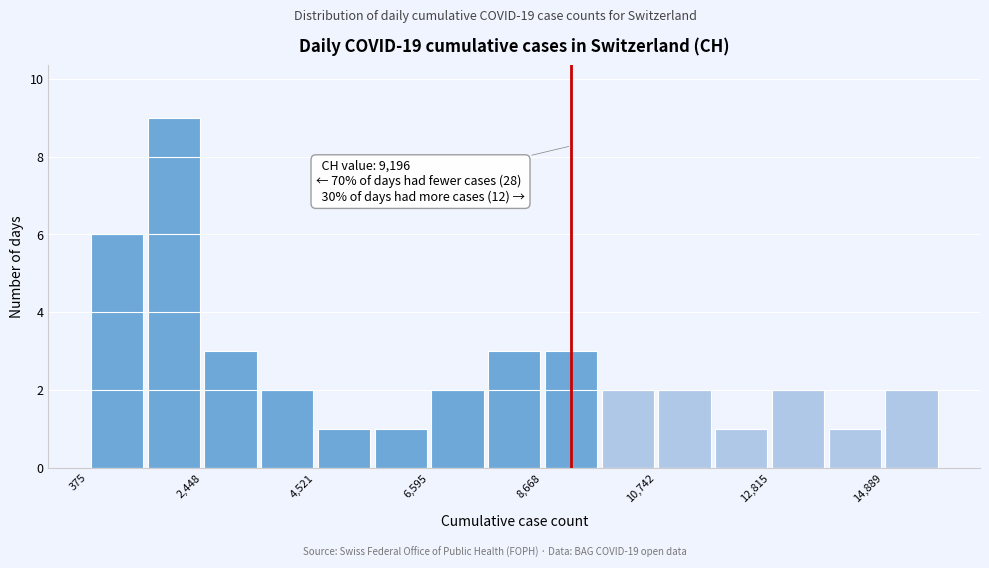

Read against the x-axis, roughly where is the centre of the tallest bar?

2000